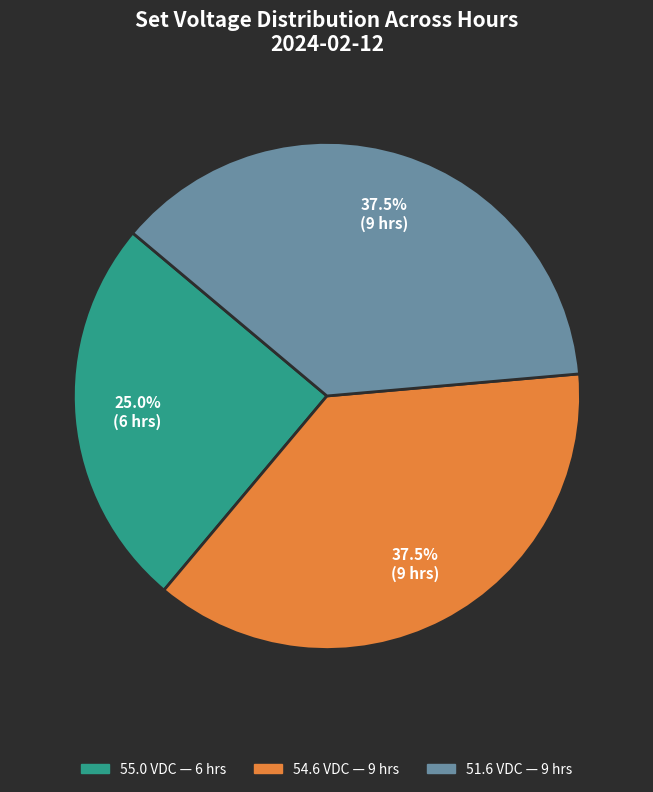

Is there a majority slice in this chart?

No